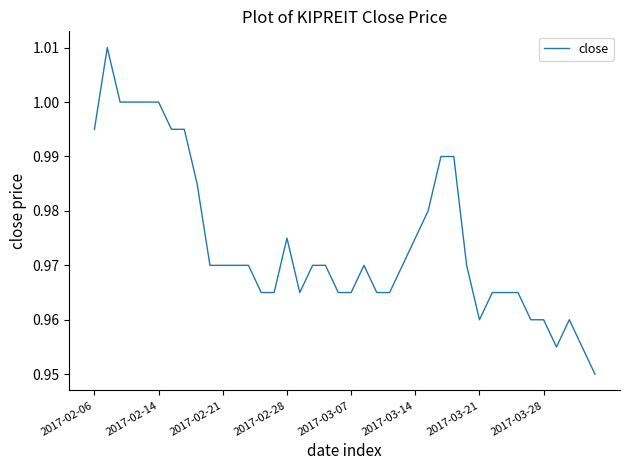

Does the chart display data point markers on the line(s)?

No